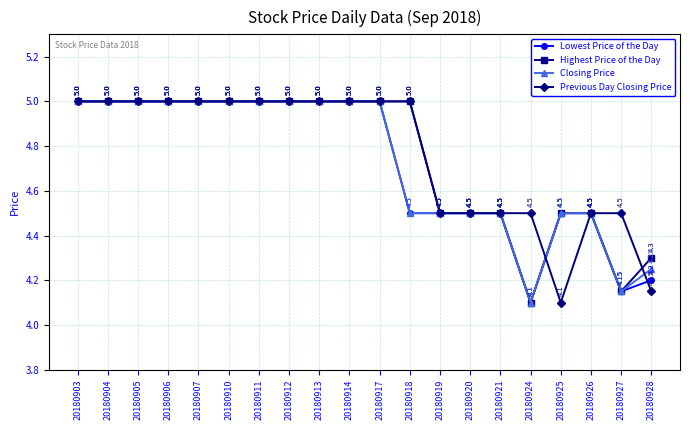

What is the total value across all series at 20180924?

16.8